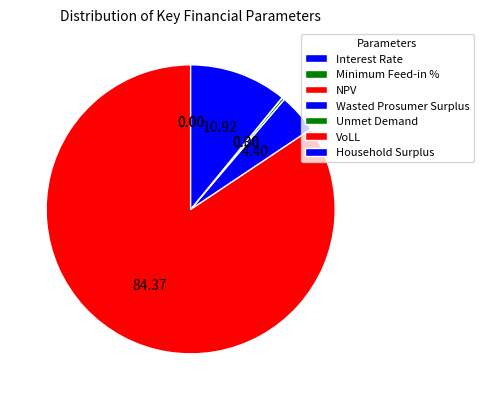

True or false: Household Surplus accounts for 1% of the total.

False